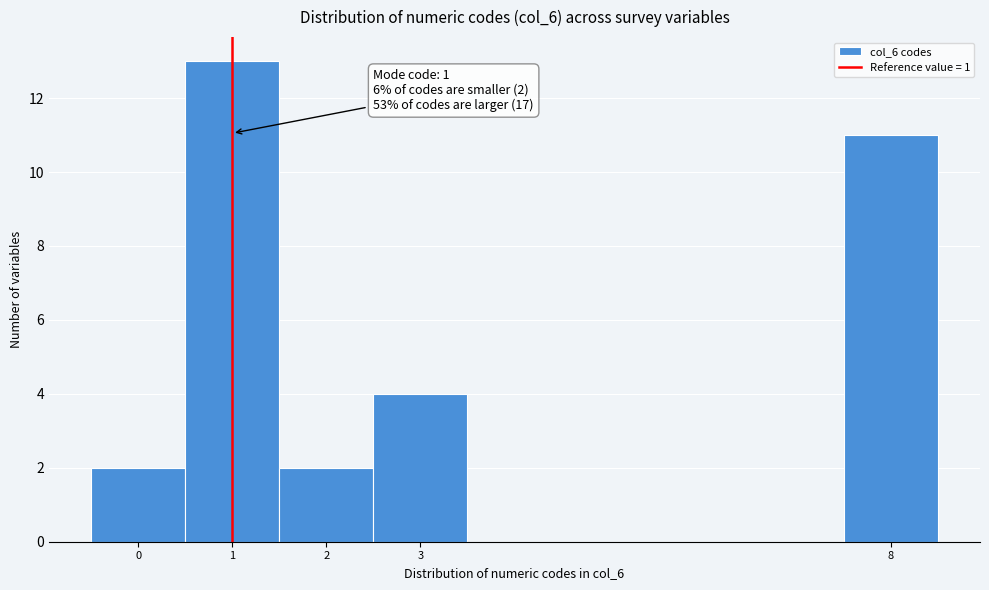

Over which range of the x-axis is the bar tallest?

0.5 to 1.5